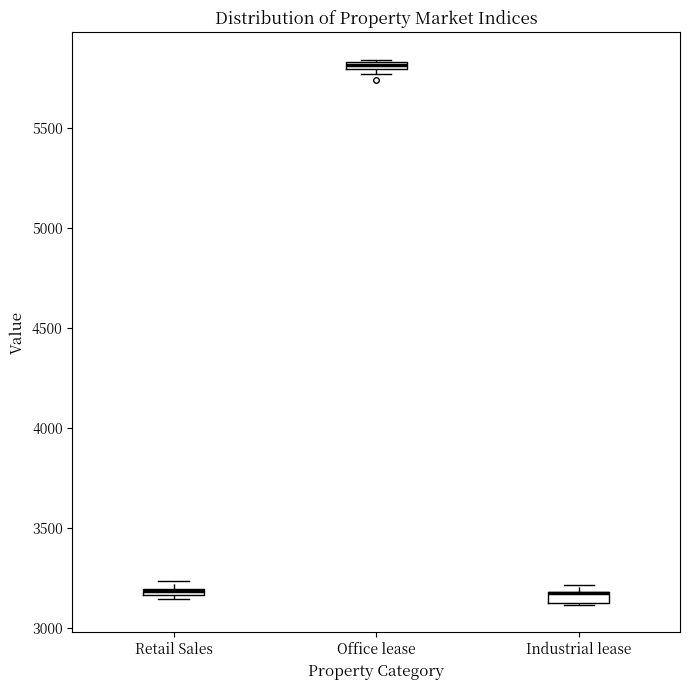

Where is the upper edge of the box for Office lease on the y-axis? The values are not printed on the chart, so give them approximately, as read against the axis.

5850